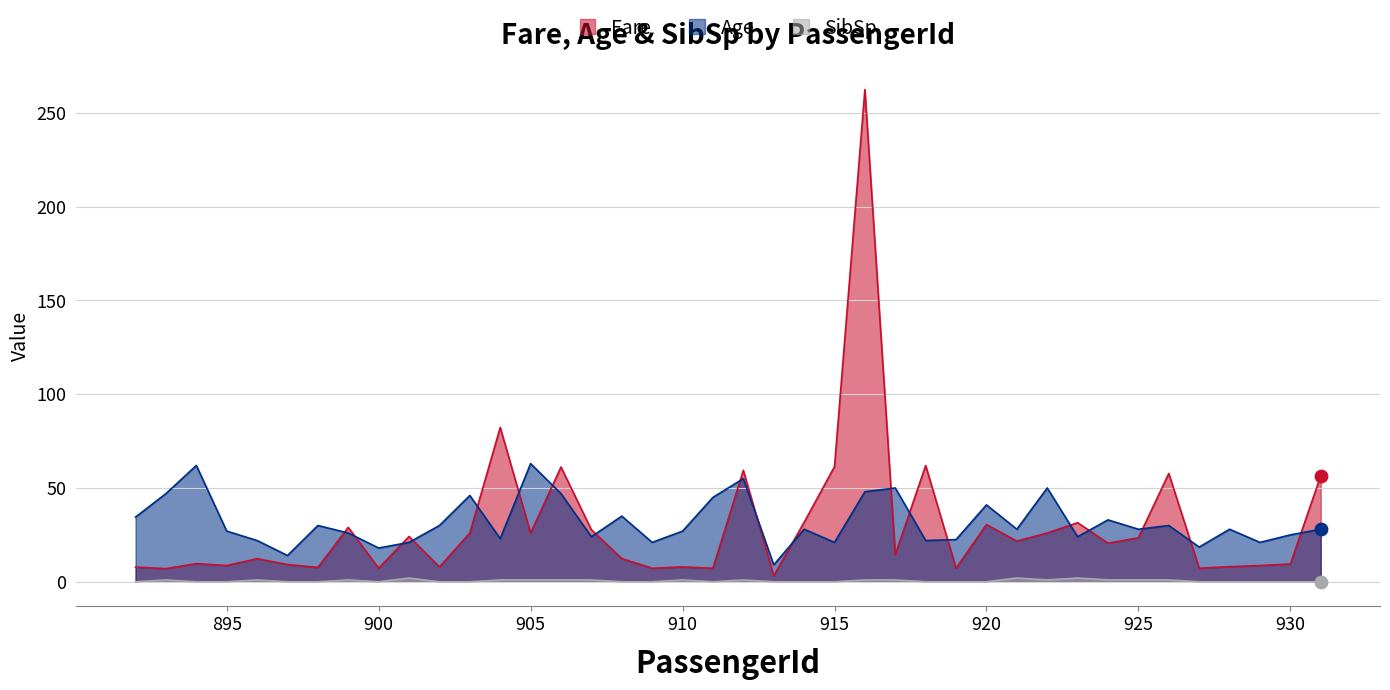

At how many categories does at least one series exceed 87?

1